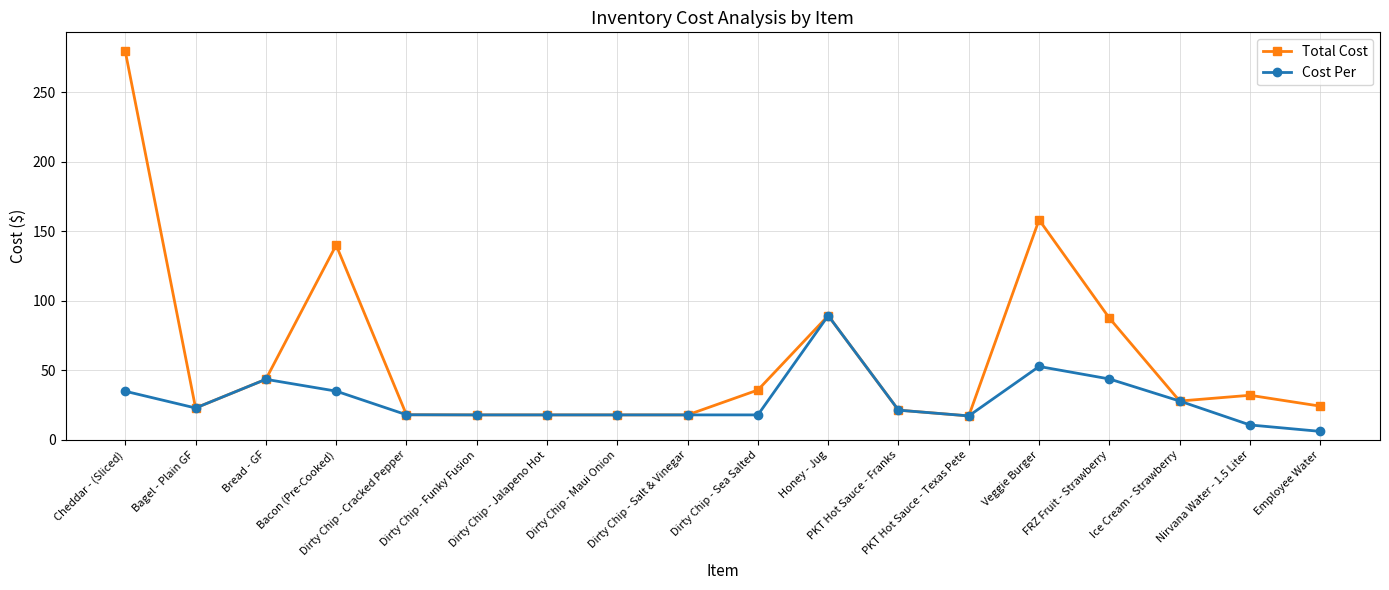

Which series has the widest spread of values?

Total Cost